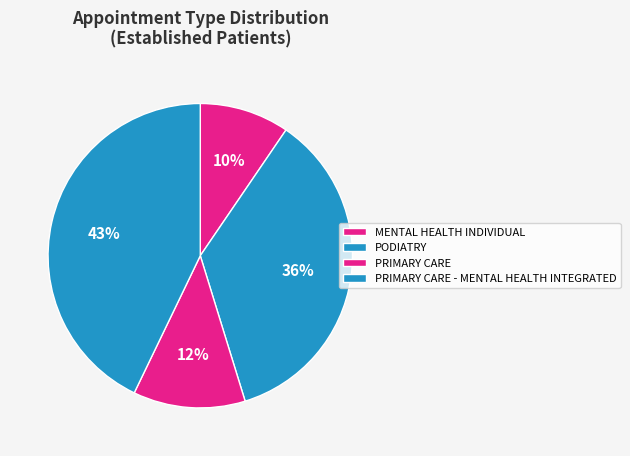

How many segments does this pie chart have?

4